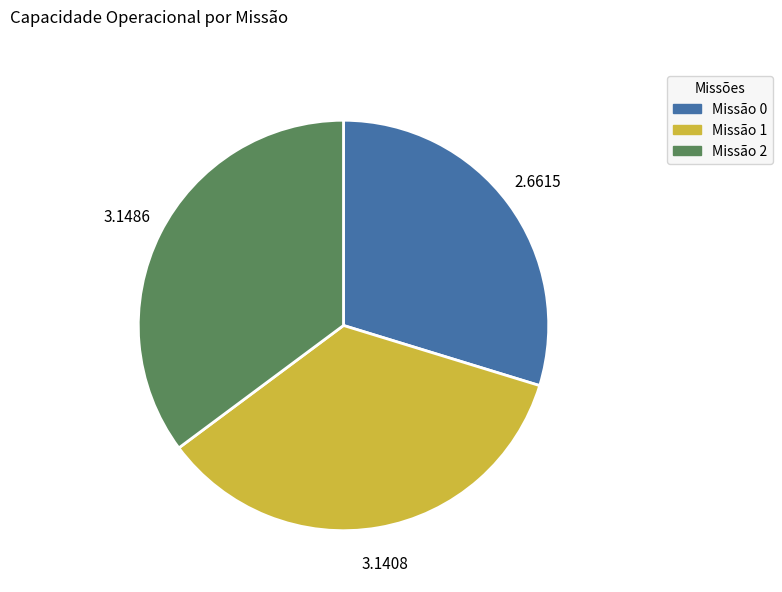

Count the number of slices in the pie.

3